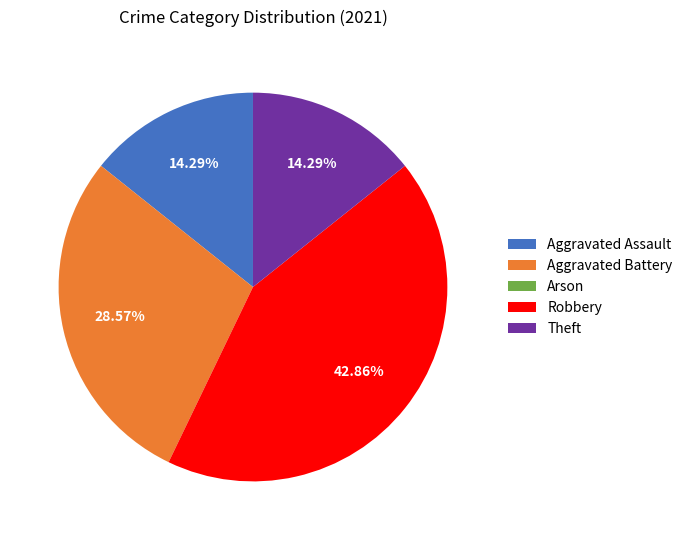

To the nearest percent, what is the difference between the largest and smallest slice percentages?

43%